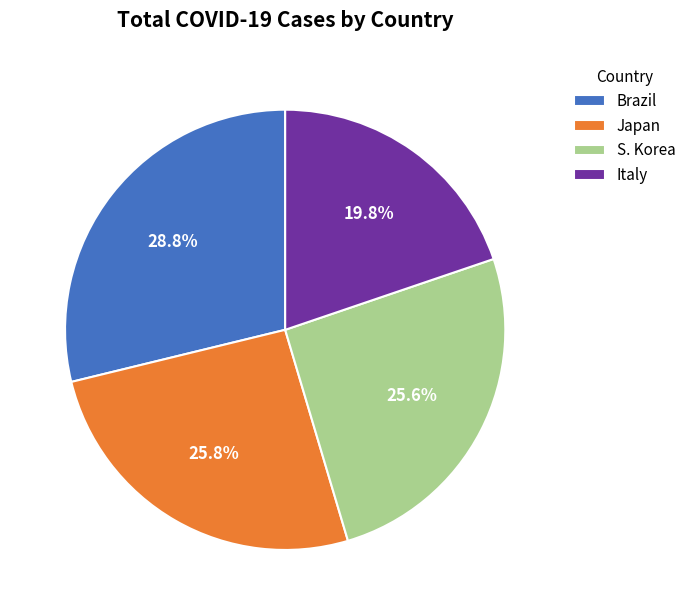

Count the number of slices in the pie.

4